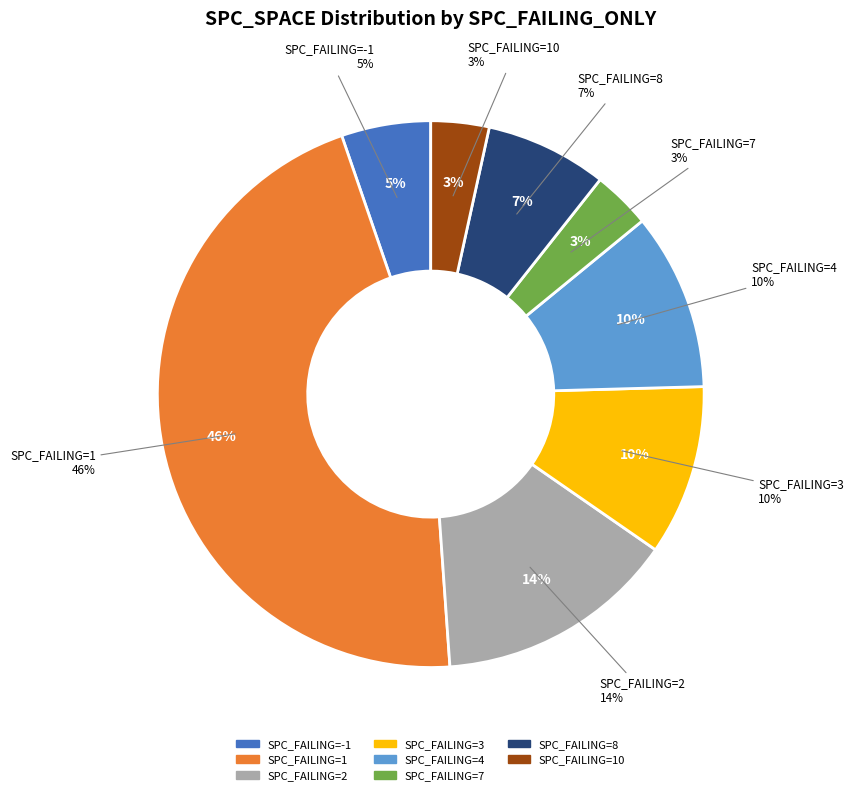

Combined, do 5 and 37 account for over 50%?

No